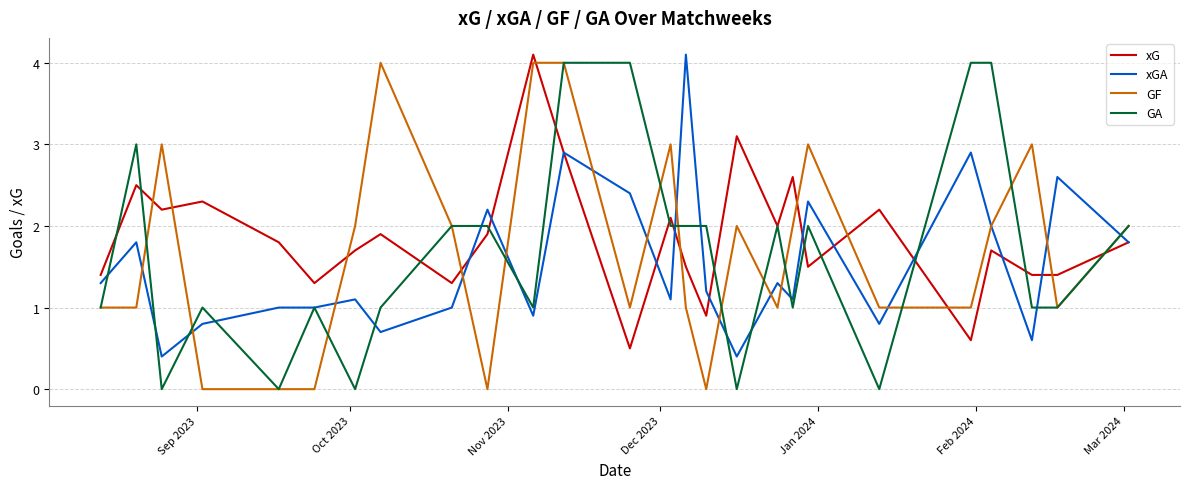

True or false: xG and GF intersect in this chart.

True